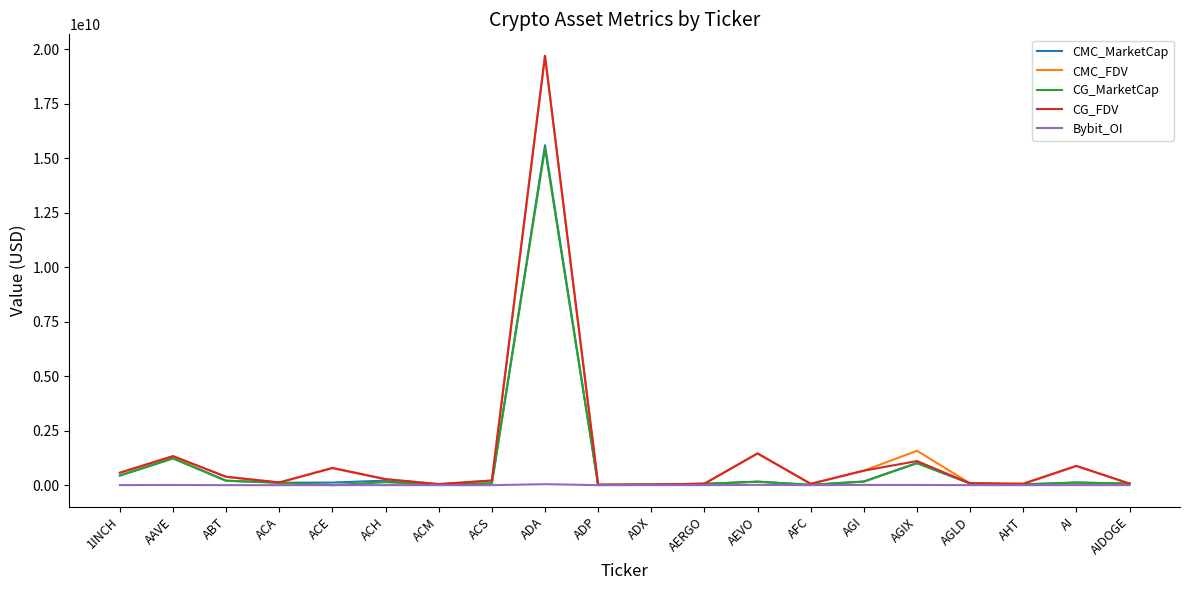

Between 1INCH and ADA, which series saw the biggest shift?

CMC_FDV